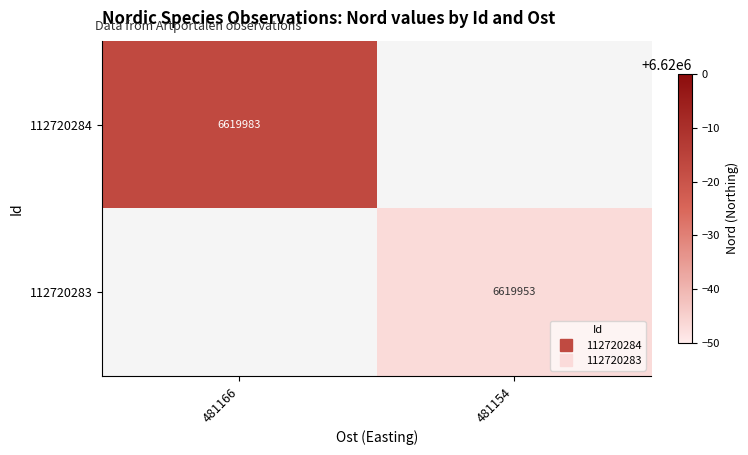

Which series has the widest spread of values?

112720284